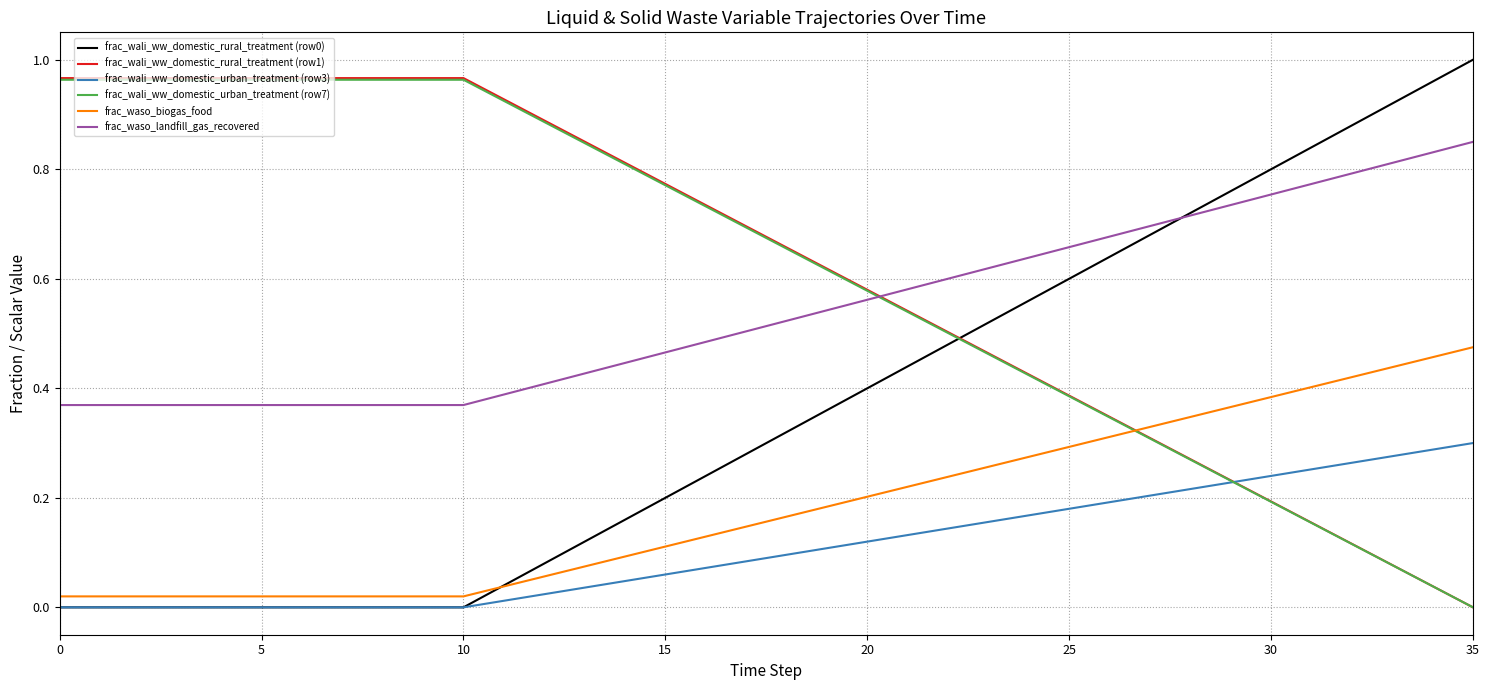

True or false: frac_waso_biogas_food and frac_waso_landfill_gas_recovered cross at least once.

False